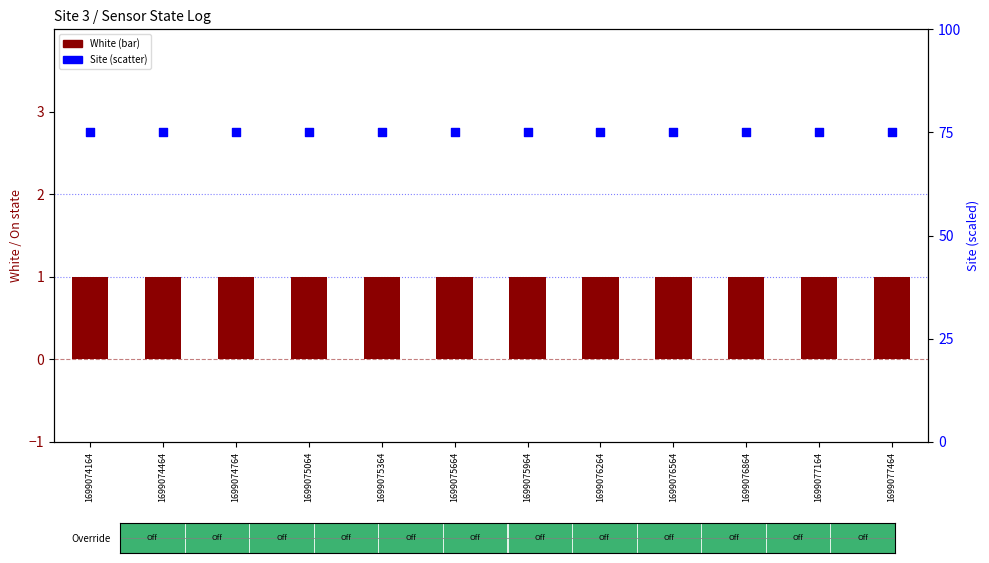

Which series has the largest Y range (max minus min)?

White